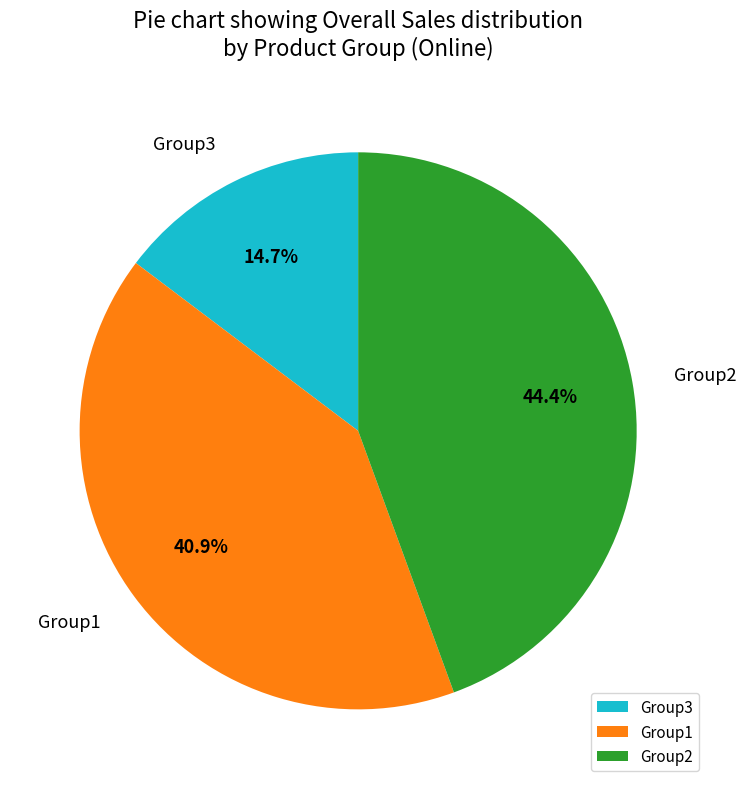

Does Group3 represent more than half of the total?

No